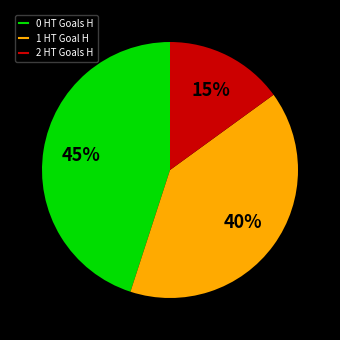

To the nearest percent, what is the difference between the largest and smallest slice percentages?

30%